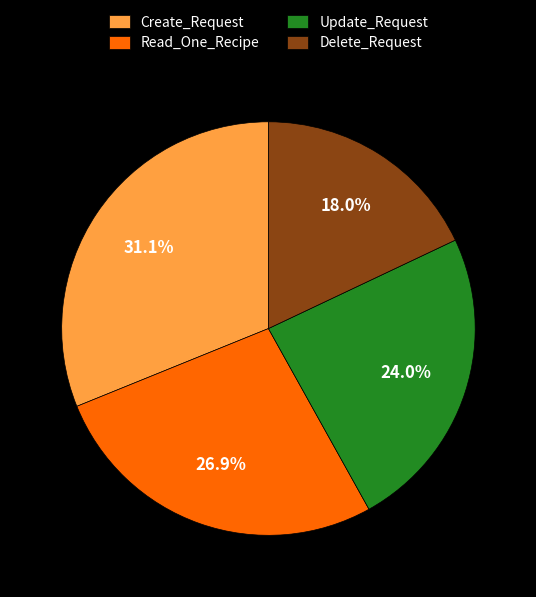

To the nearest percent, what portion does Delete_Request represent?

18%